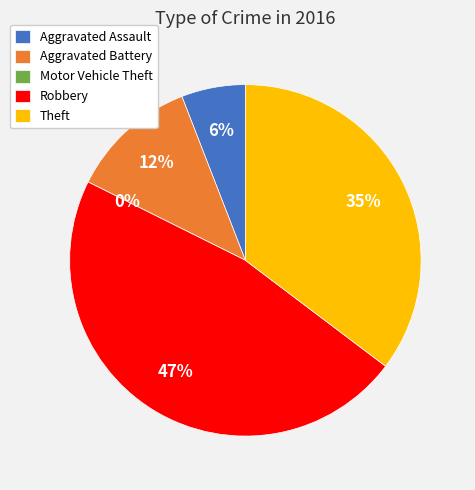

How much of the chart is everything except Theft?

64.7%